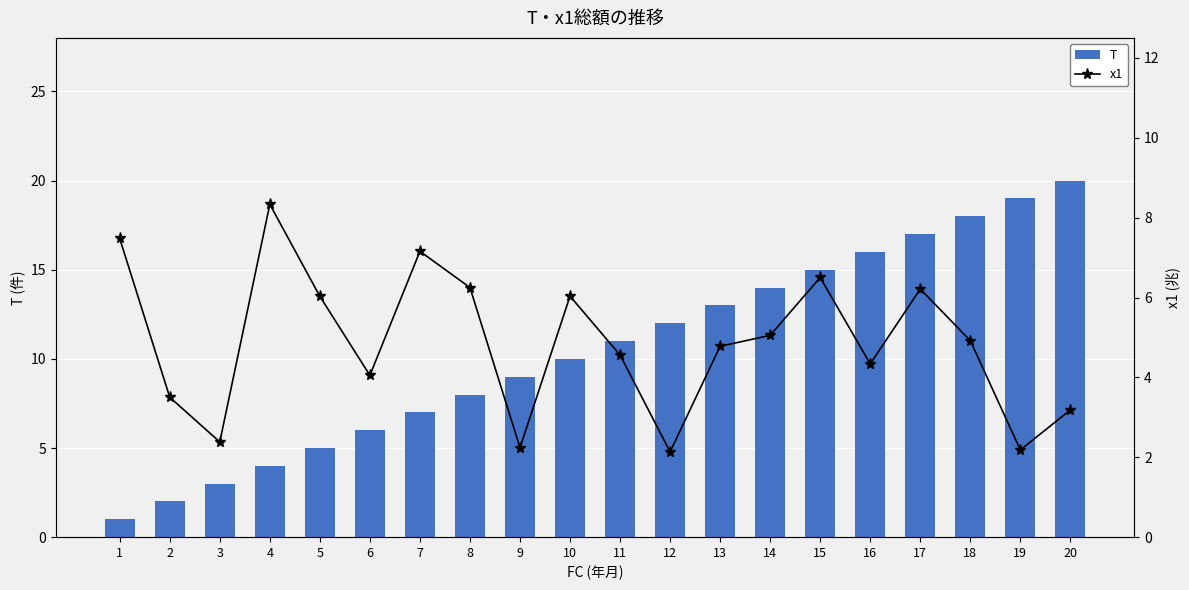

Reading left to right, what are all the values shown in this chart?

T: 1=1.0	2=2.0	3=3.0	4=4.0	5=5.0	6=6.0	7=7.0	8=8.0	9=9.0	10=10.0	11=11.0	12=12.0	13=13.0	14=14.0	15=15.0	16=16.0	17=17.0	18=18.0	19=19.0	20=20.0
x1: 1=7.5	2=3.5	3=2.4	4=8.3	5=6.0	6=4.1	7=7.2	8=6.3	9=2.2	10=6.0	11=4.6	12=2.1	13=4.8	14=5.1	15=6.5	16=4.3	17=6.2	18=4.9	19=2.2	20=3.2